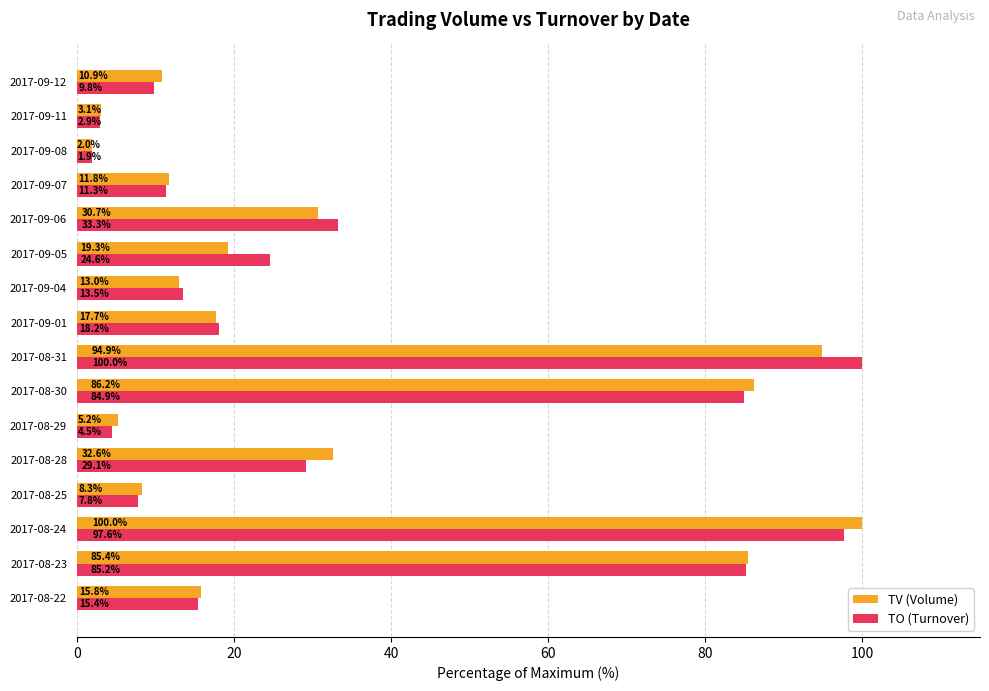

What is the sum of all TV (Volume) values?

536.9